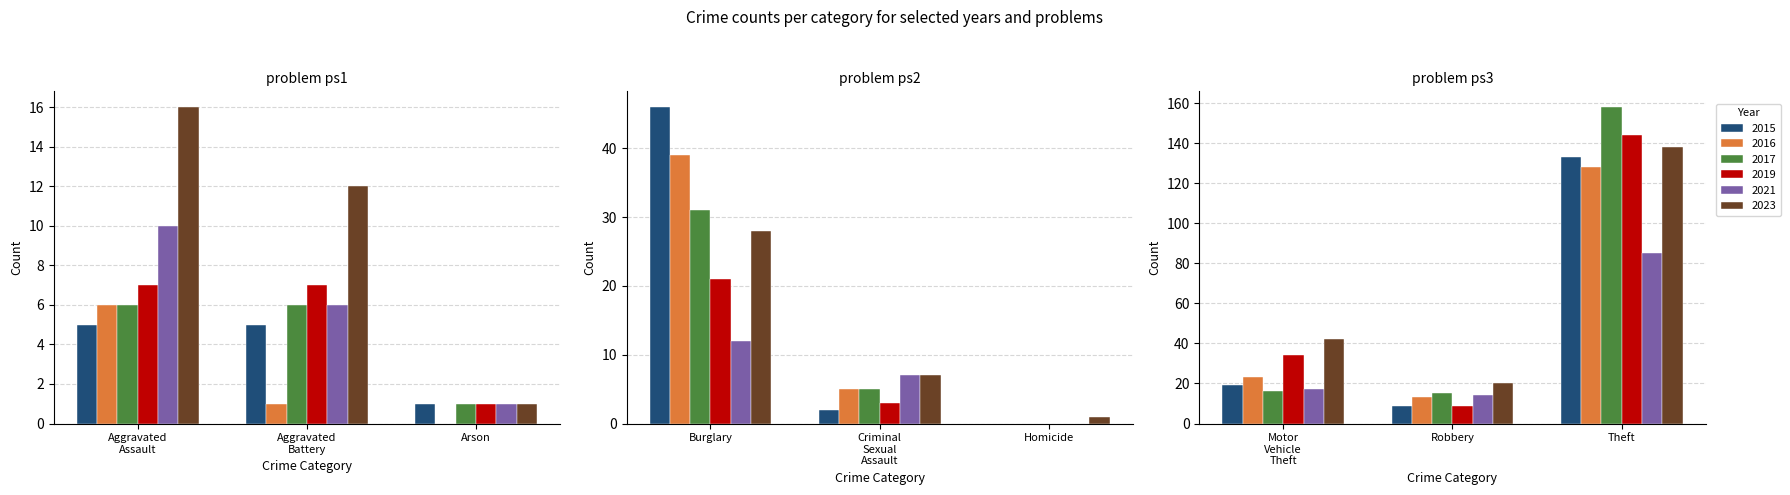

What is the value of the 2023 bar at the 7th from the left?

42